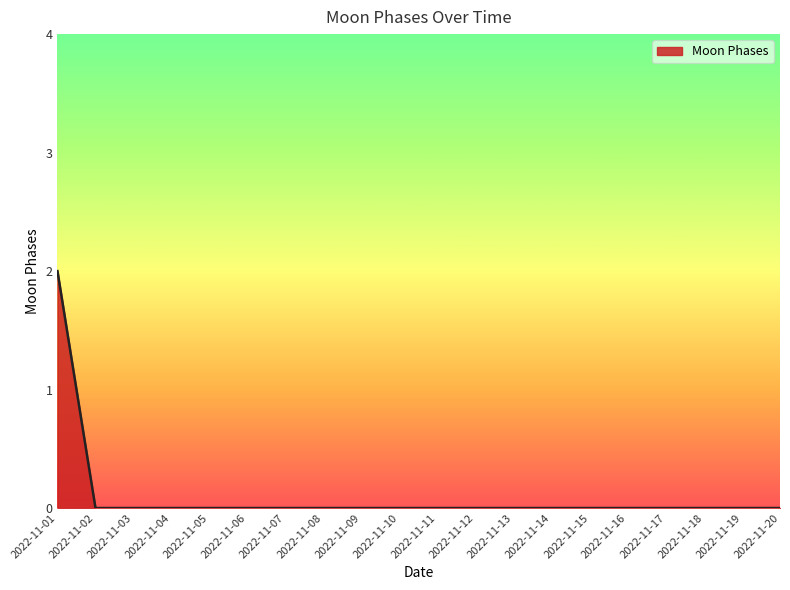

True or false: the data shows 0 at 2022-11-19.

True